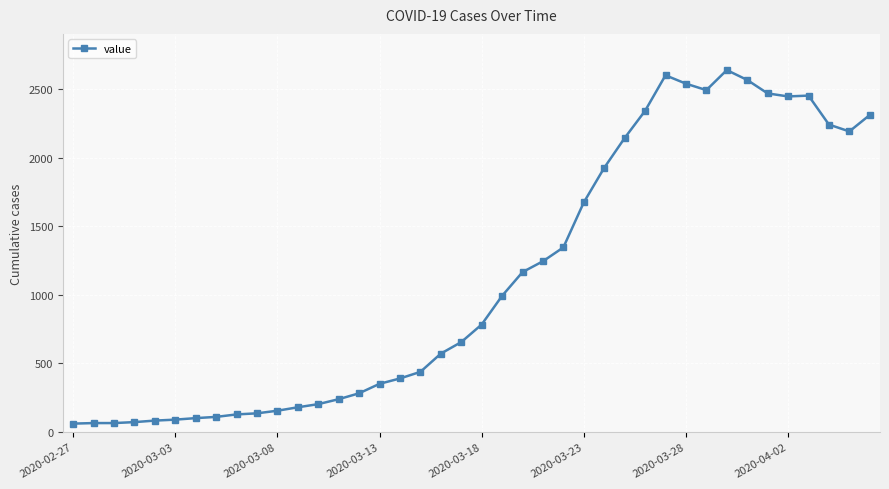

What is the smallest value displayed?

61